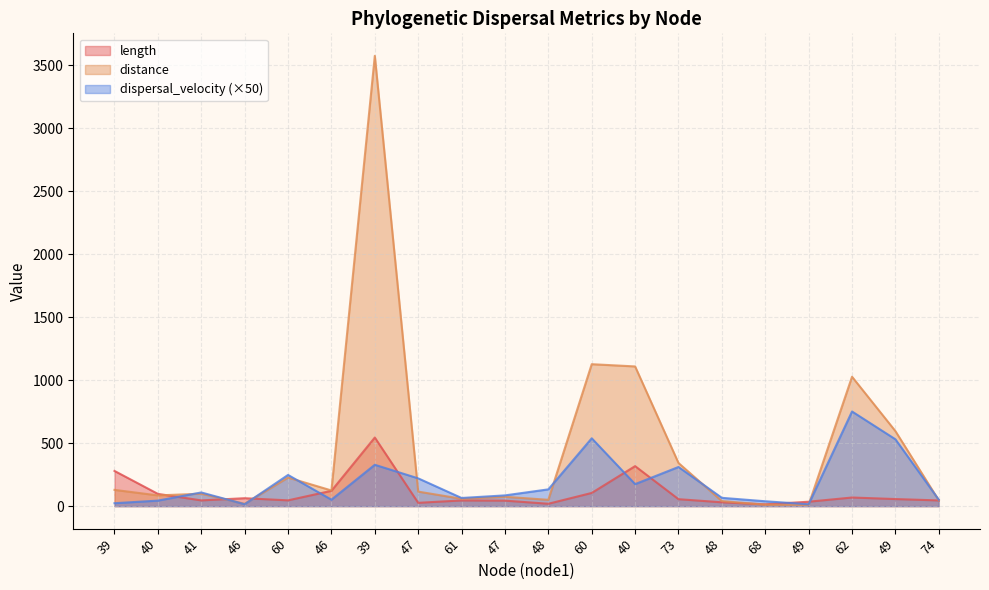

In dispersal_velocity, how many points are higher than both neighbors (excluding endpoints)?

6